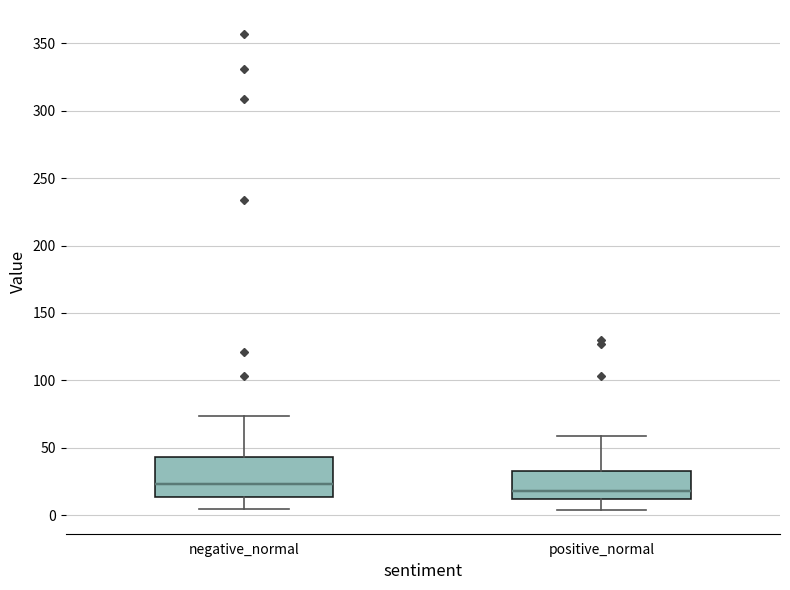

Reading left to right, read every box against the y-axis: the position of its median line, the range the box covers, and the ends of its whiskers. The values are not printed on the chart, so give them approximately, as read against the axis.

negative_normal: median 25, box 15 to 45, whiskers 5 to 75
positive_normal: median 20, box 10 to 35, whiskers 5 to 60